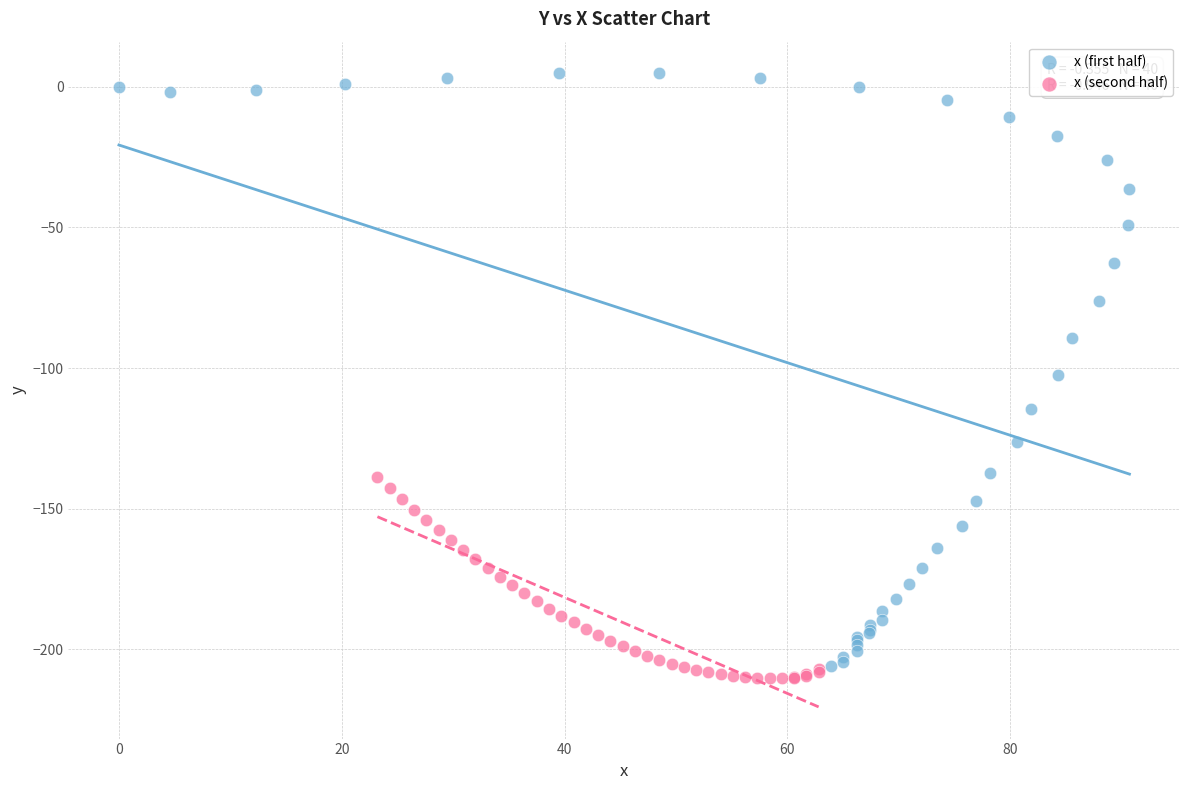

Which series contains the highest Y value?

x (first half)